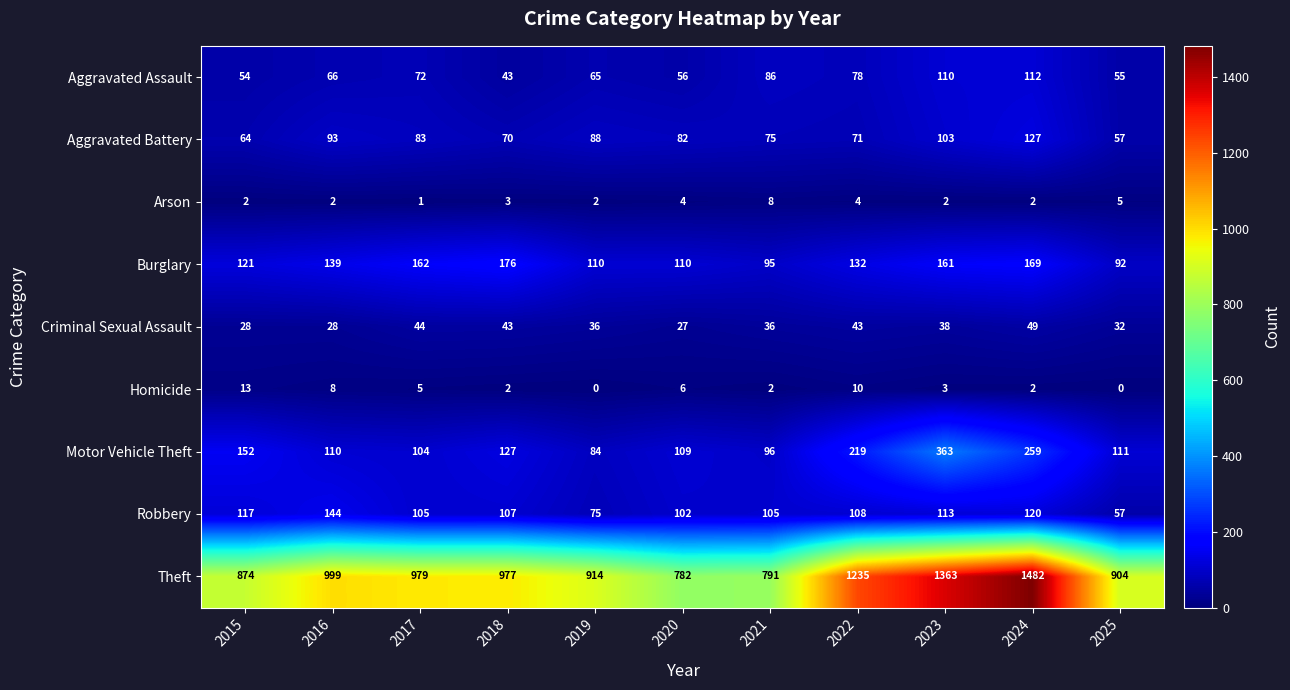

True or false: Theft has a value of 1761 at 2022.

False